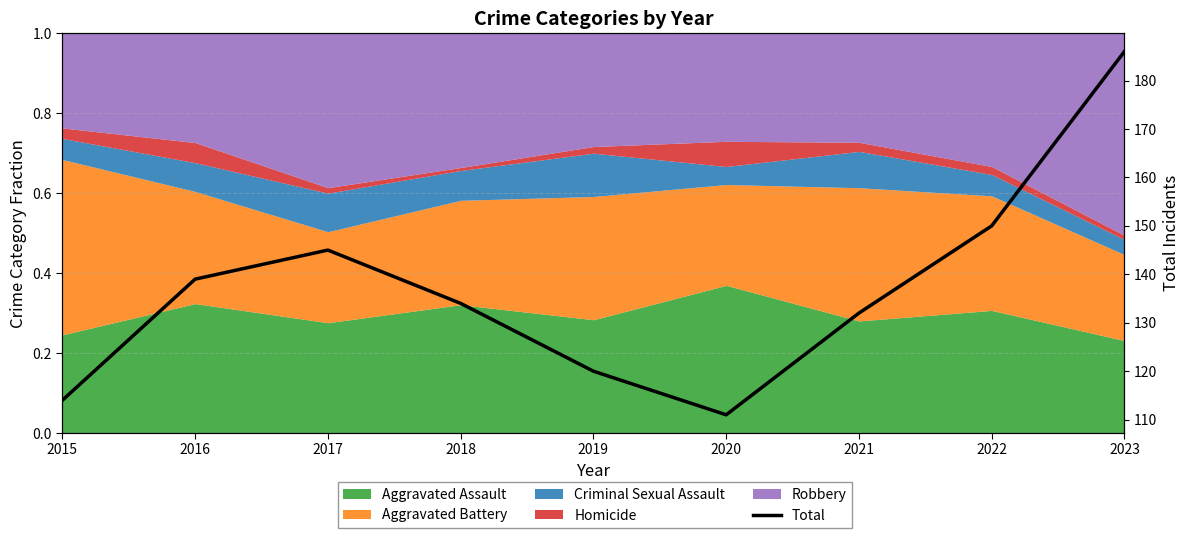

How many lines are shown in the chart?

1